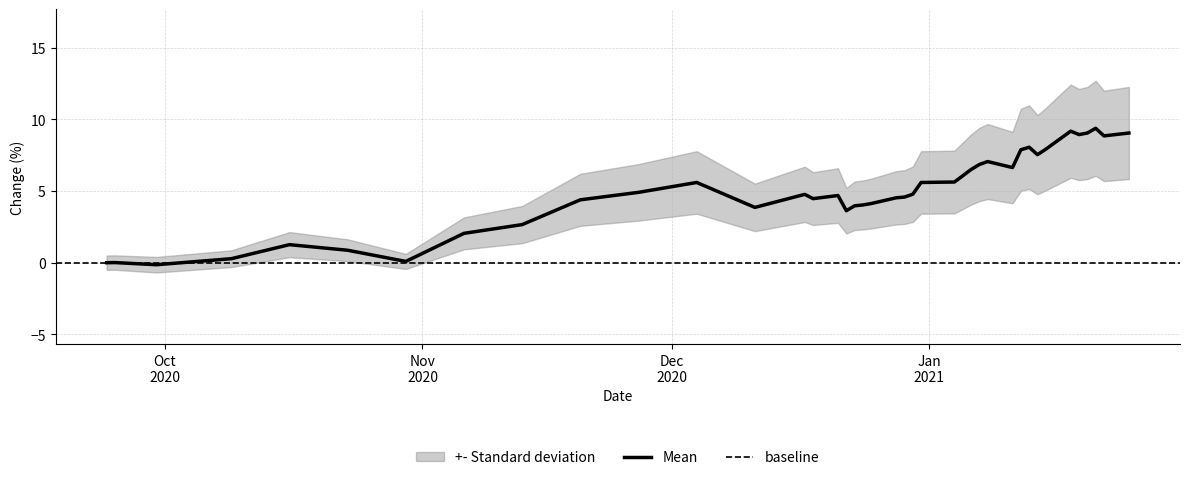

Is it true that the value at 10 is 1.7?

False